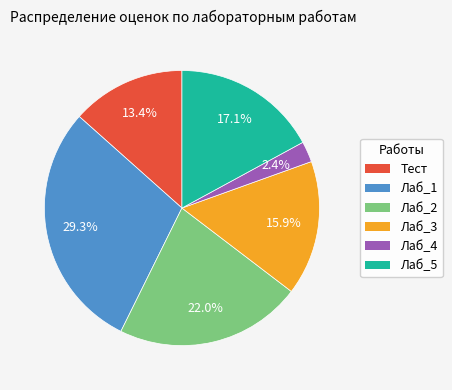

How many slices are in this pie chart?

6